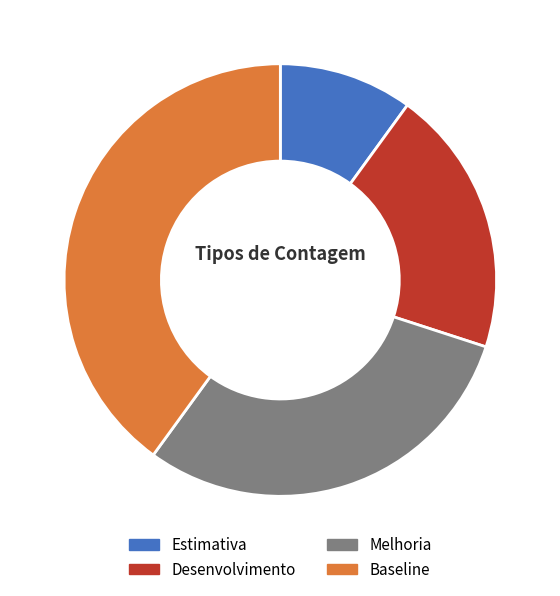

The Desenvolvimento slice represents 7% of the pie. True or false?

False